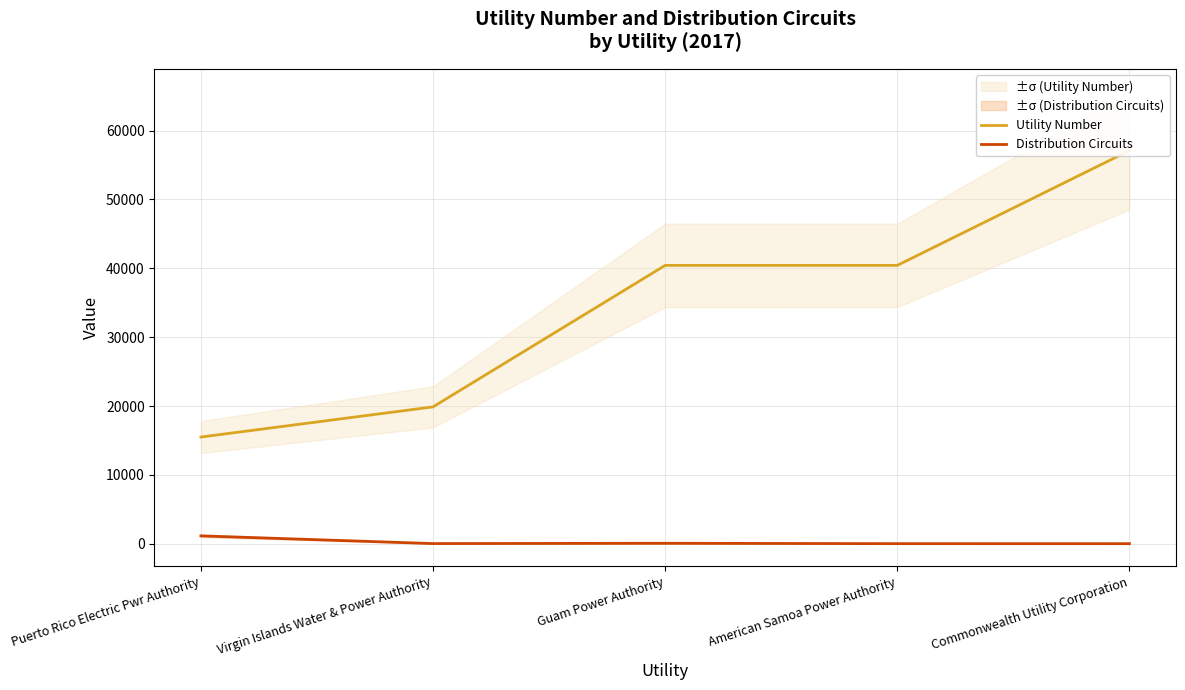

How many lines are shown in the chart?

2